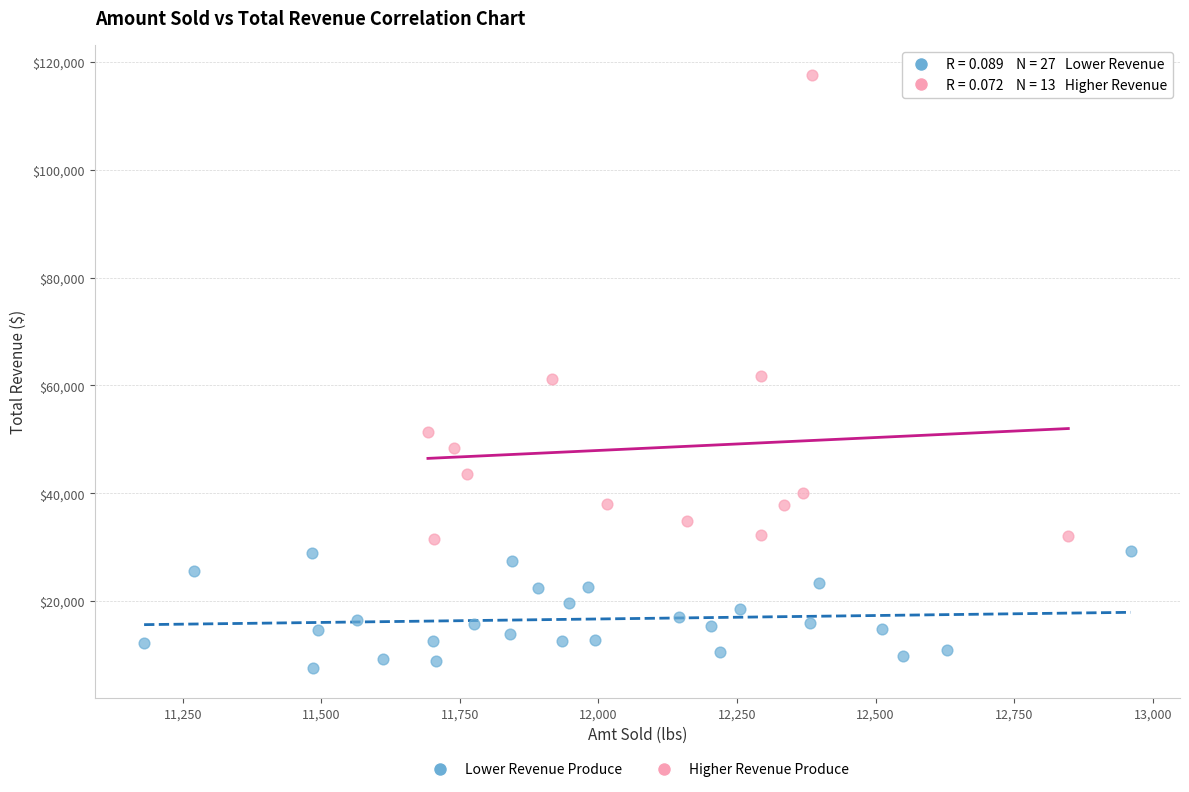

Which series has the widest spread of Y values?

Higher Revenue Produce